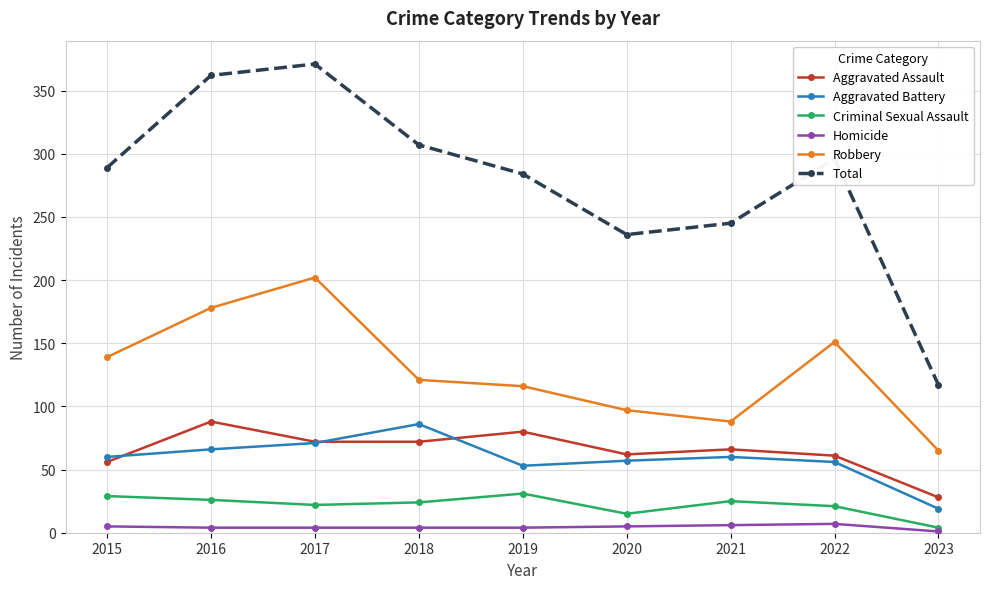

At how many categories does at least one series exceed 316?

2